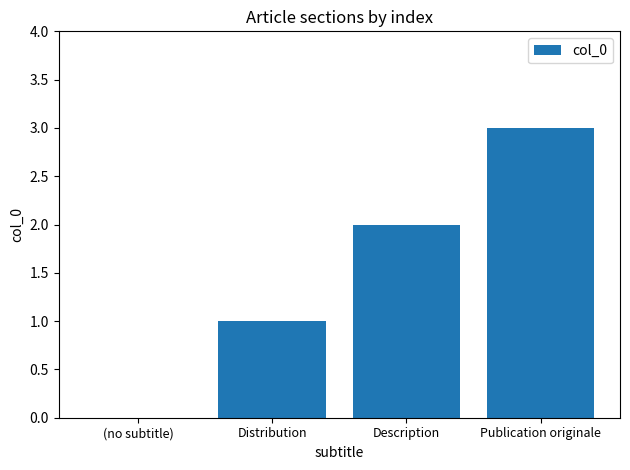

Where is the data nearest to the value 1?

Distribution